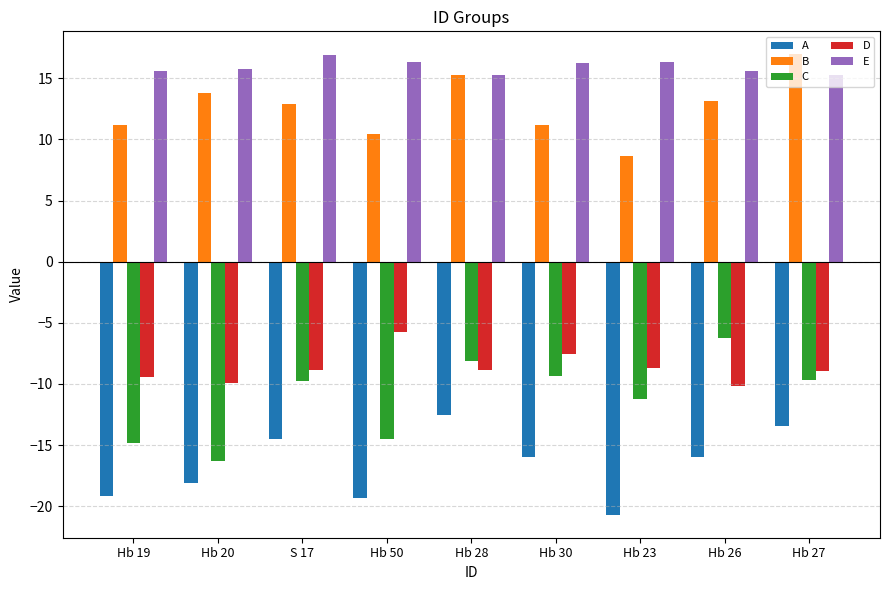

What is the label of the 3rd bar from the left?

S 17